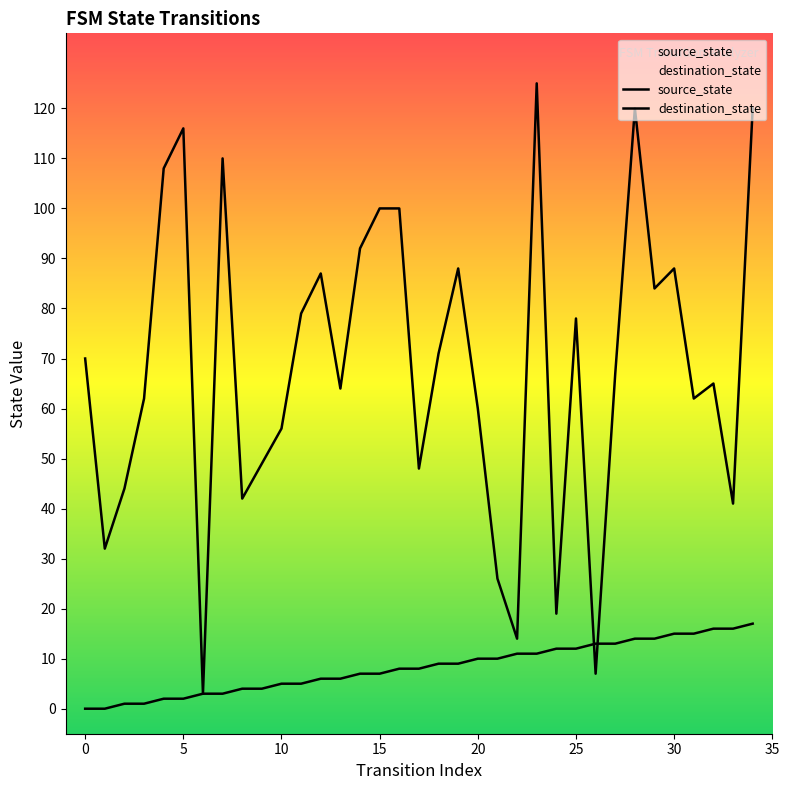

At how many categories does at least one series exceed 86?

12